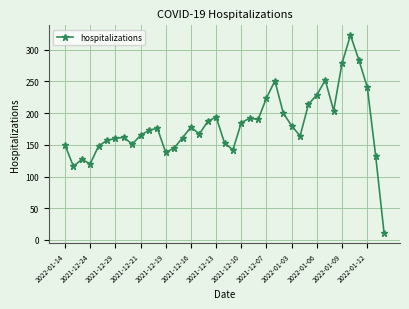

What is the value of the 1st point from the left?

150